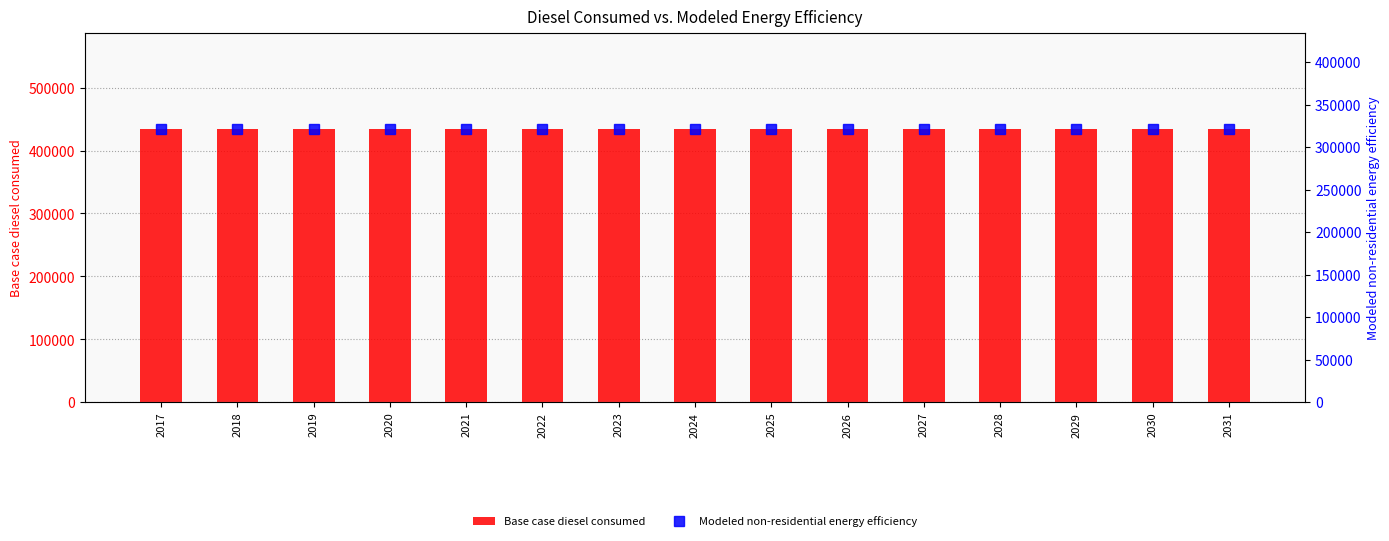

List the series in order of their peak value, lowest first.

Modeled non-residential energy efficiency, Base case diesel consumed